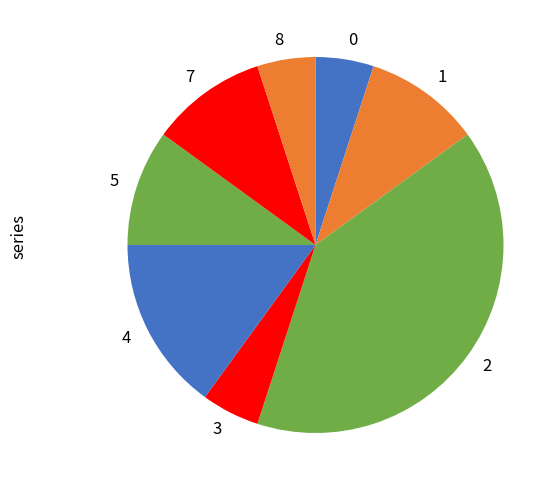

Approximately how many times larger is the value at 0 compared to 1?

0.5